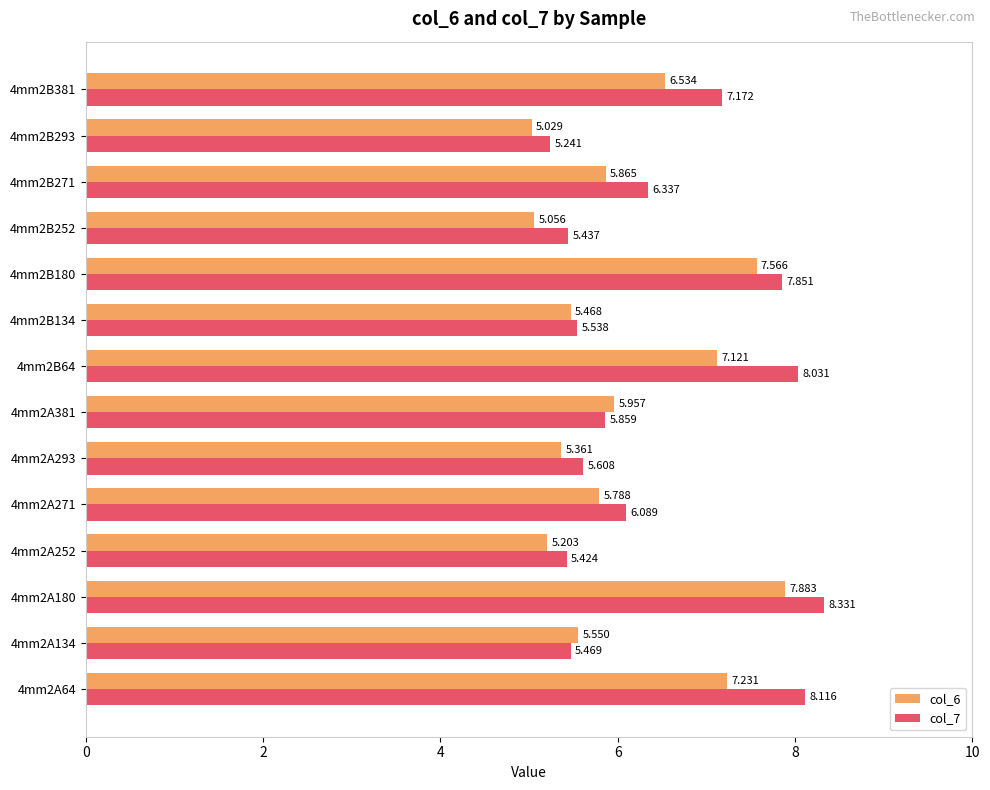

Is the value of col_6 at 4mm2B64 greater than the value of col_7 at 4mm2A134?

Yes